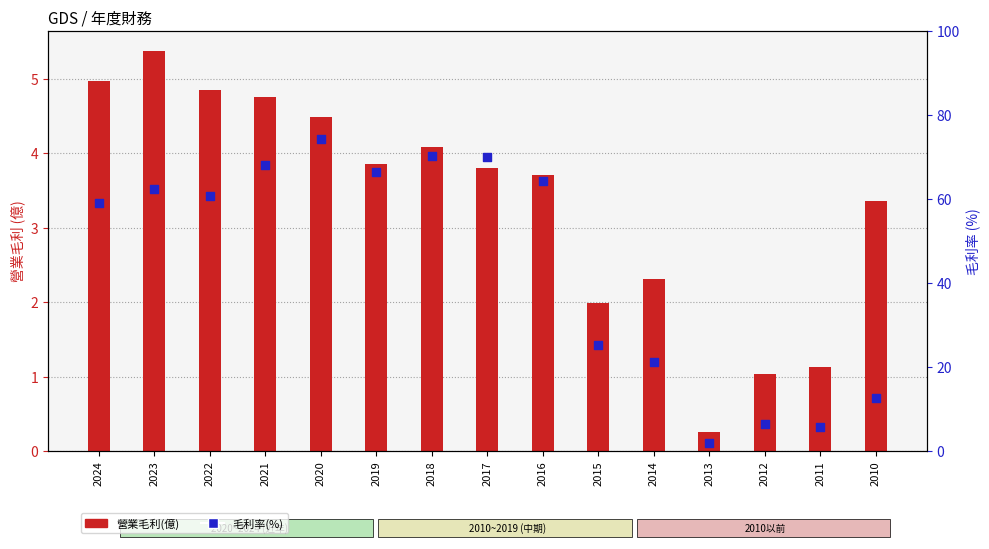

At which category is the sum across all series the highest?

2020